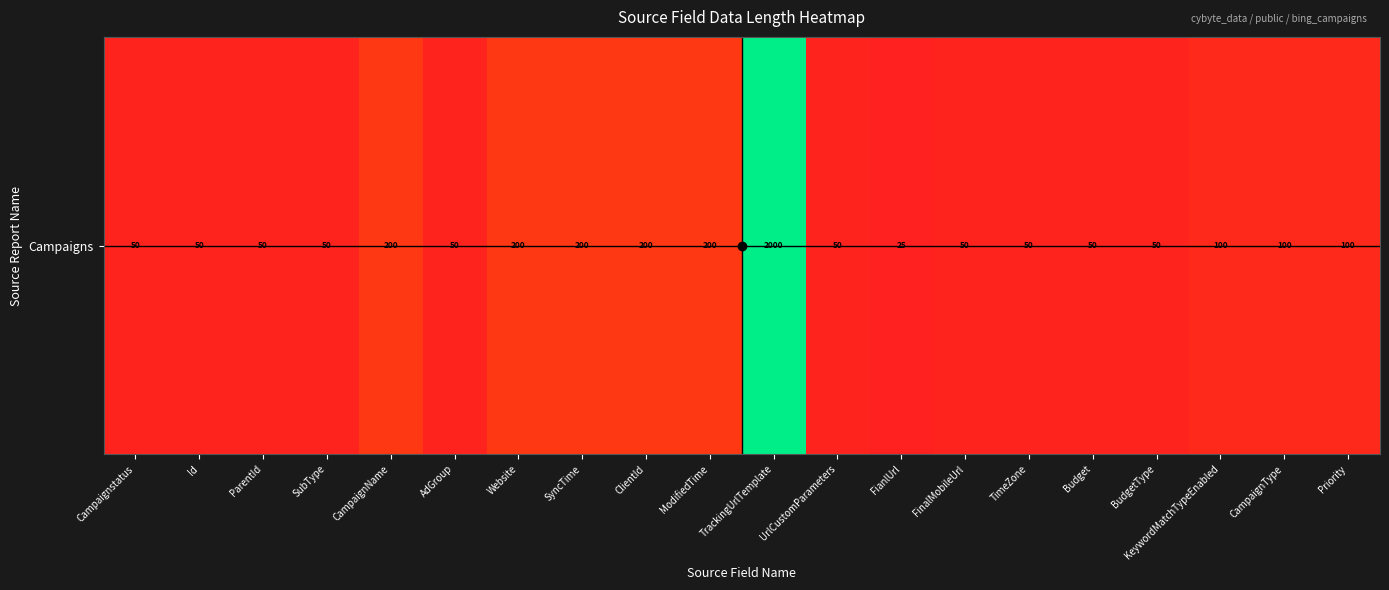

Where is the data nearest to the value 1012?

CampaignName